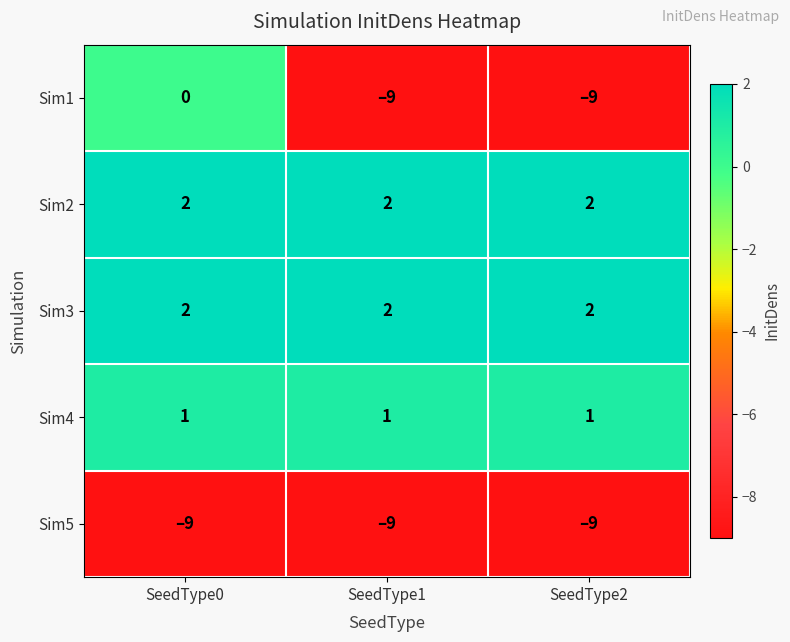

What is the sum of all Sim2 values?

6